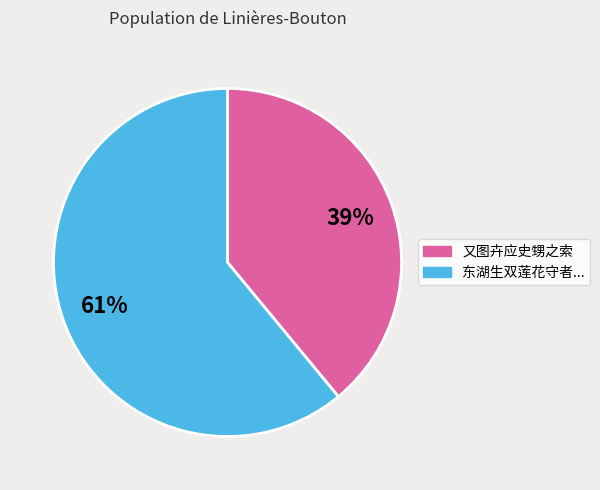

To the nearest percent, what is the average slice percentage?

50%